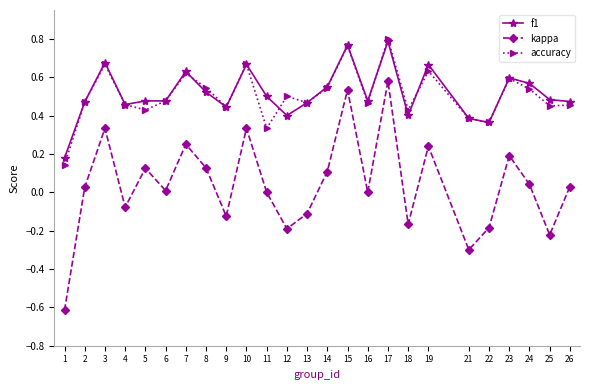

Is the value of accuracy at 19 greater than the value of f1 at 23?

Yes